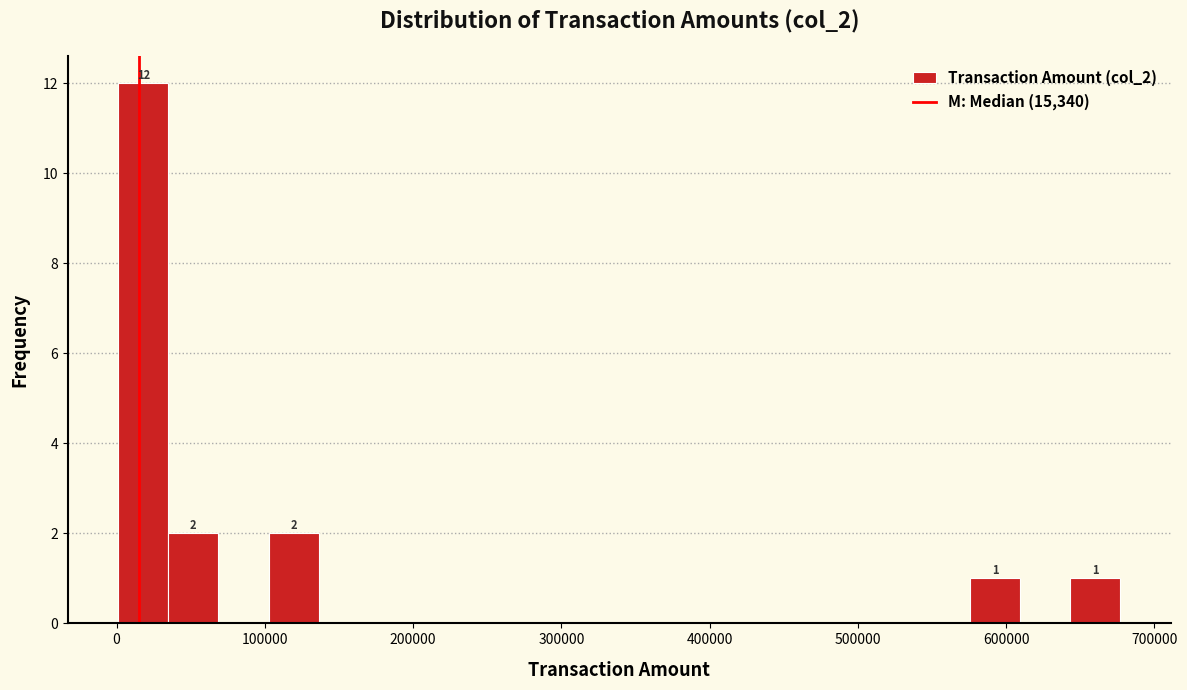

Read against the x-axis, roughly where is the centre of the tallest bar?

20000